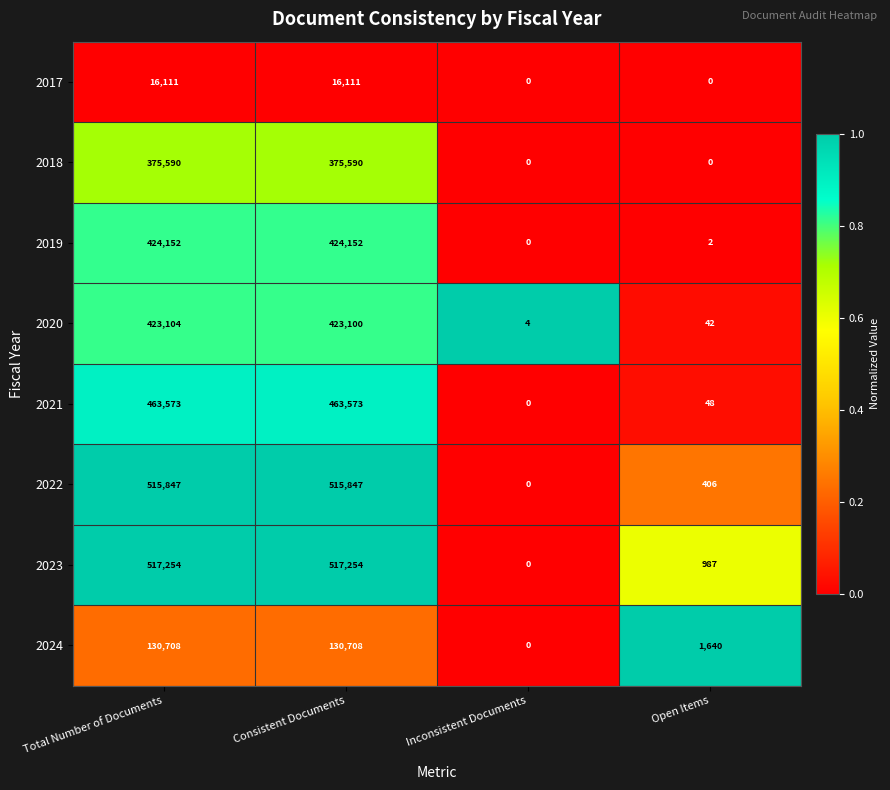

What is the greatest value displayed?

517254